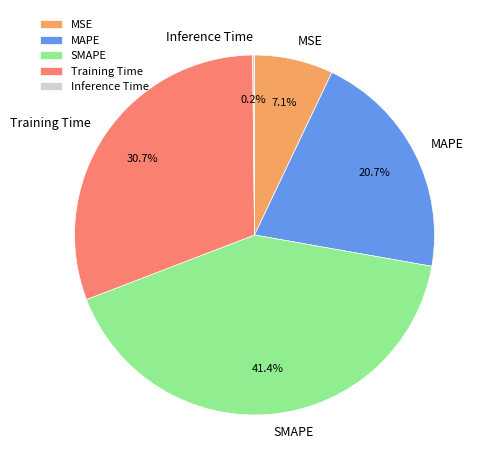

Approximately how many times larger is the value at Training Time compared to MAPE?

1.5